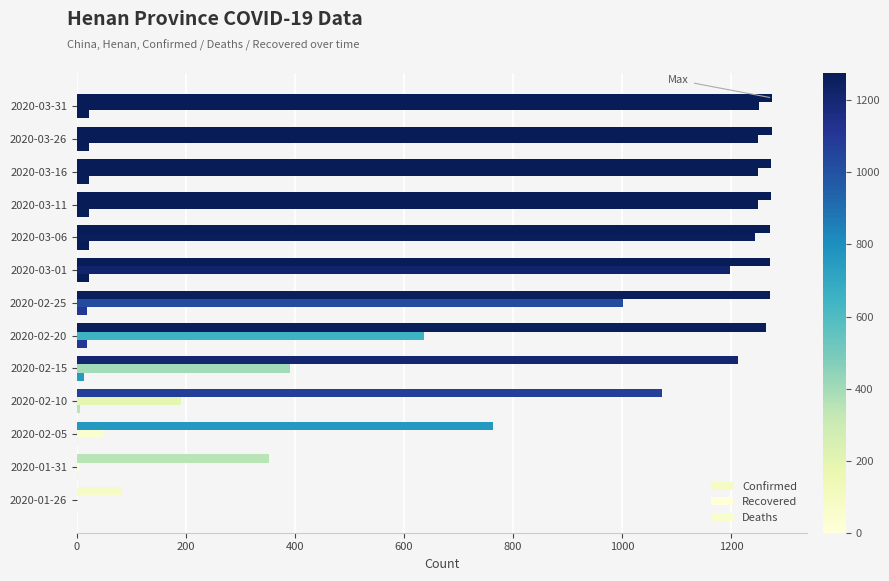

Count the number of data series in this chart.

3